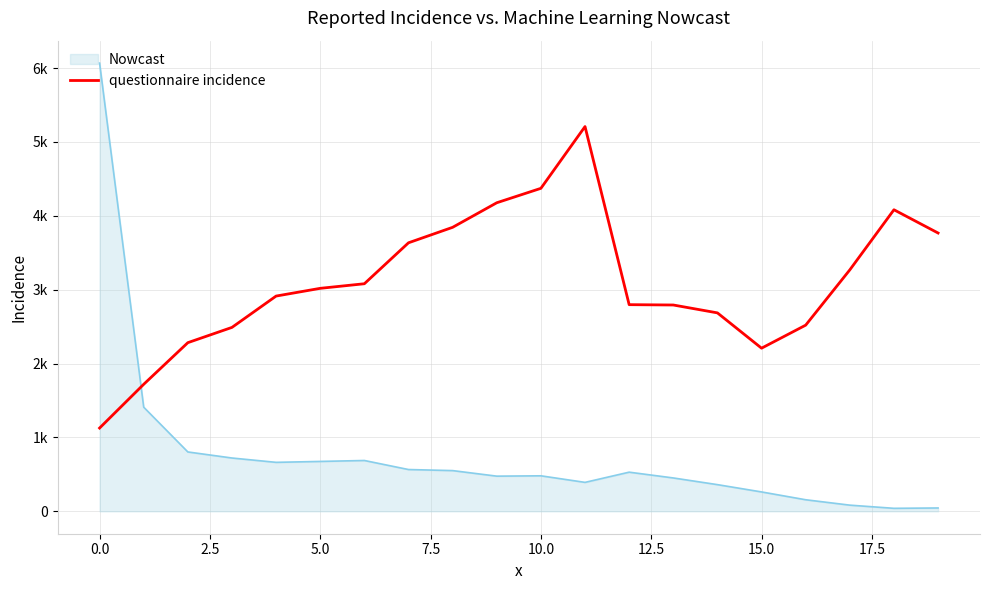

Is this an area chart (filled region under the line)?

Yes